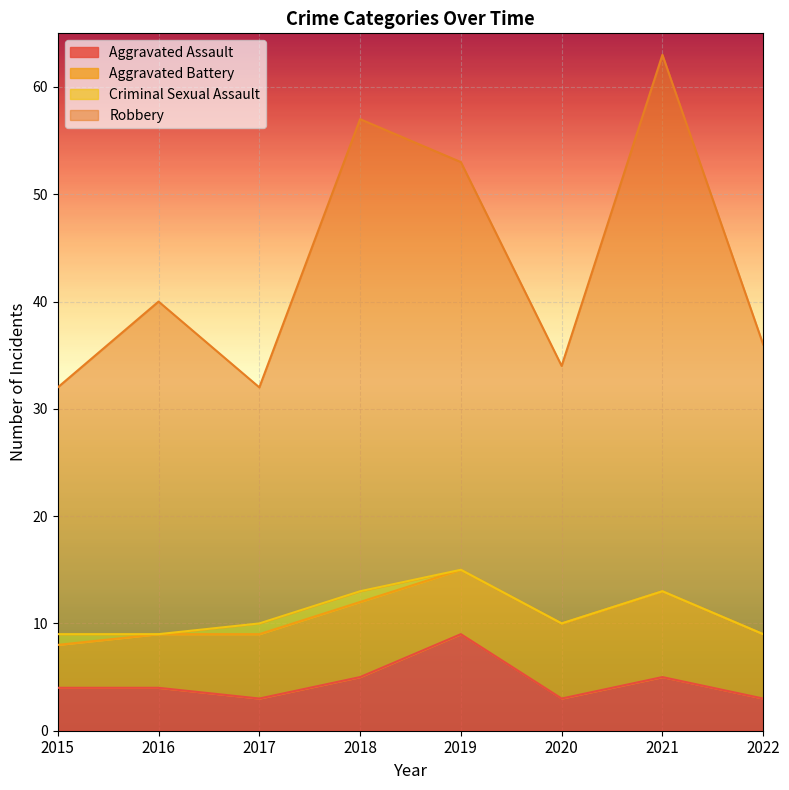

Which category has the lowest value in the Robbery series?

2015